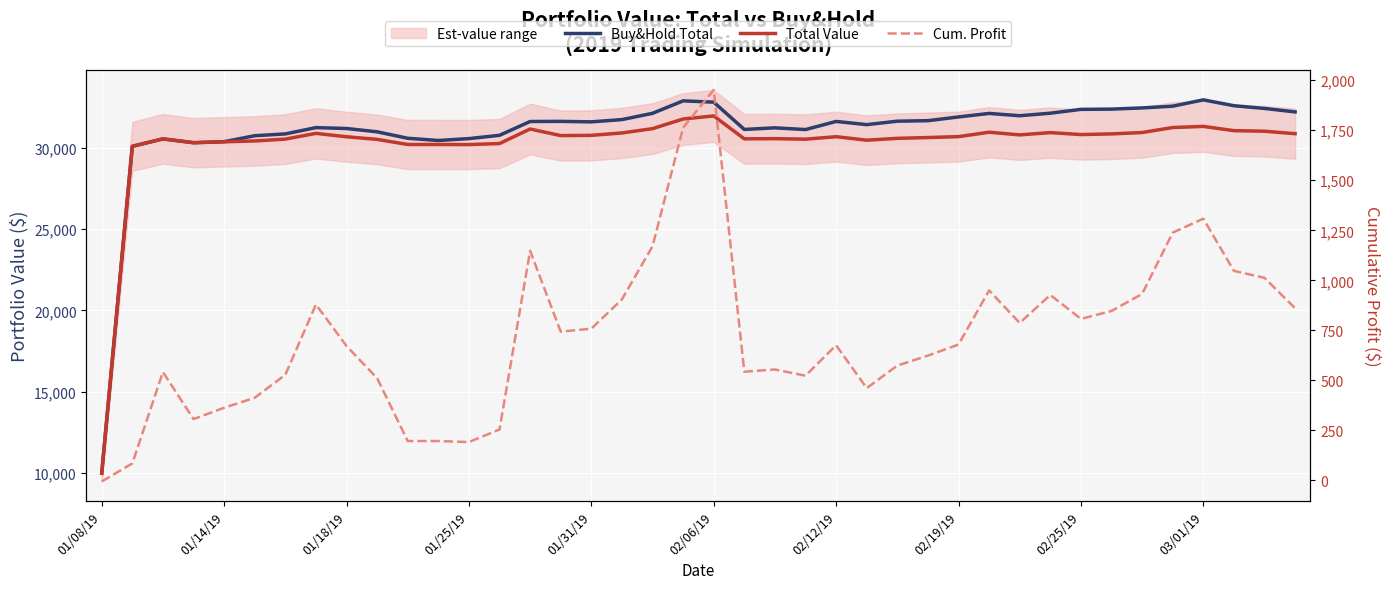

Reading left to right, list all the values displayed in this chart.

Buy&Hold Total: 9995.2	30085.3	30541.9	30306.8	30368.2	30735.7	30846.3	31234.6	31178.3	30976.5	30579.6	30442.0	30558.9	30760.1	31609.5	31616.9	31587.2	31726.1	32111.1	32877.2	32798.2	31121.4	31220.6	31113.5	31612.6	31416.6	31628.4	31659.6	31889.4	32105.1	31964.0	32119.4	32354.8	32369.9	32443.7	32550.3	32938.9	32579.6	32411.5	32198.9
Total Value: 9995.2	30085.3	30541.9	30306.8	30363.3	30413.3	30528.1	30879.3	30671.8	30510.9	30197.1	30197.1	30192.0	30254.9	31147.9	30743.5	30758.5	30904.8	31169.8	31762.9	31951.5	30543.6	30554.6	30523.5	30675.7	30461.4	30574.2	30623.8	30679.2	30949.6	30787.1	30927.1	30807.4	30847.1	30931.9	31238.4	31308.3	31047.4	31012.5	30860.8
Cum. Profit: -4.8	85.3	541.9	306.8	363.3	413.3	528.1	879.3	671.8	510.9	197.1	197.1	192.0	254.9	1147.9	743.5	758.5	904.8	1169.8	1762.9	1951.5	543.6	554.6	523.5	675.7	461.4	574.2	623.8	679.2	949.6	787.1	927.1	807.4	847.1	931.9	1238.4	1308.3	1047.4	1012.5	860.8